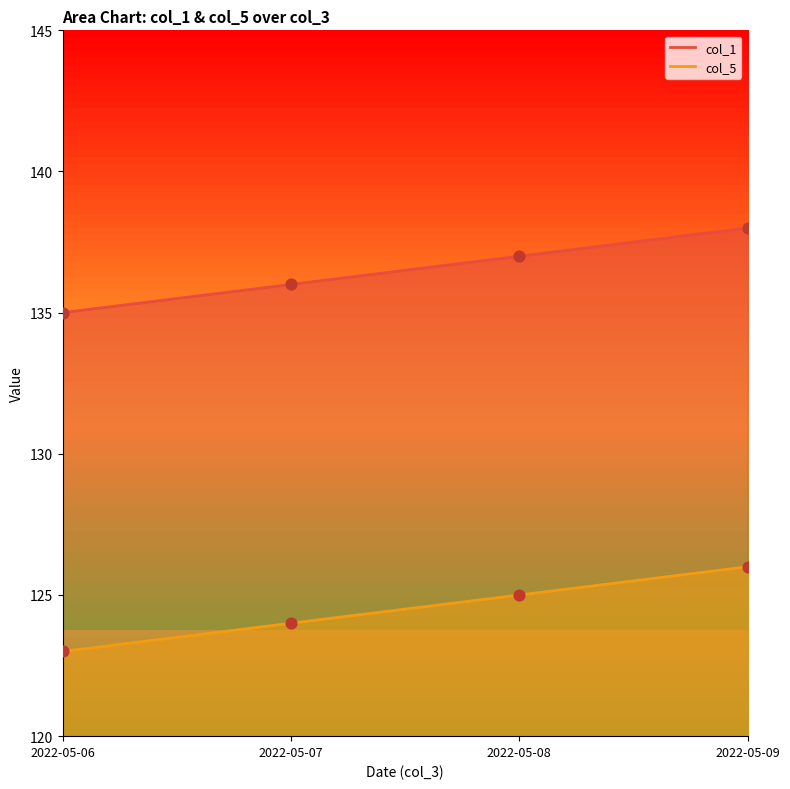

At how many categories does at least one series exceed 133?

4